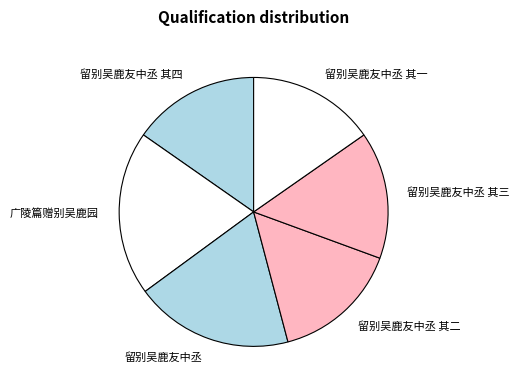

Which has a higher value, 留别吴鹿友中丞 or 广陵篇赠别吴鹿园?

广陵篇赠别吴鹿园